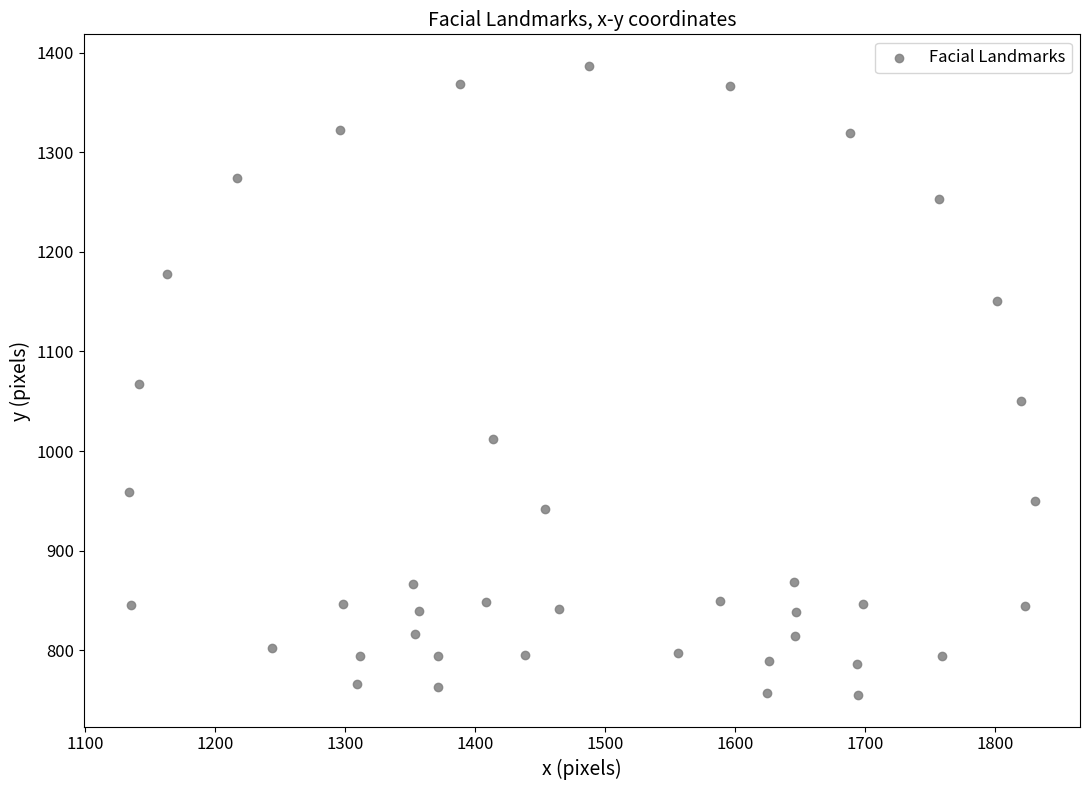

What is the range of X values (max minus min)?

696.7